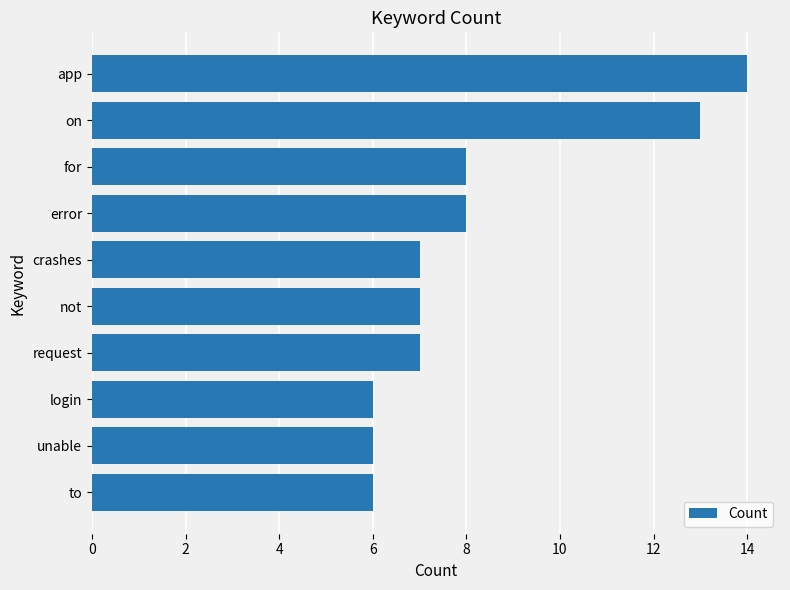

The chart shows a value of 4 at request. True or false?

False